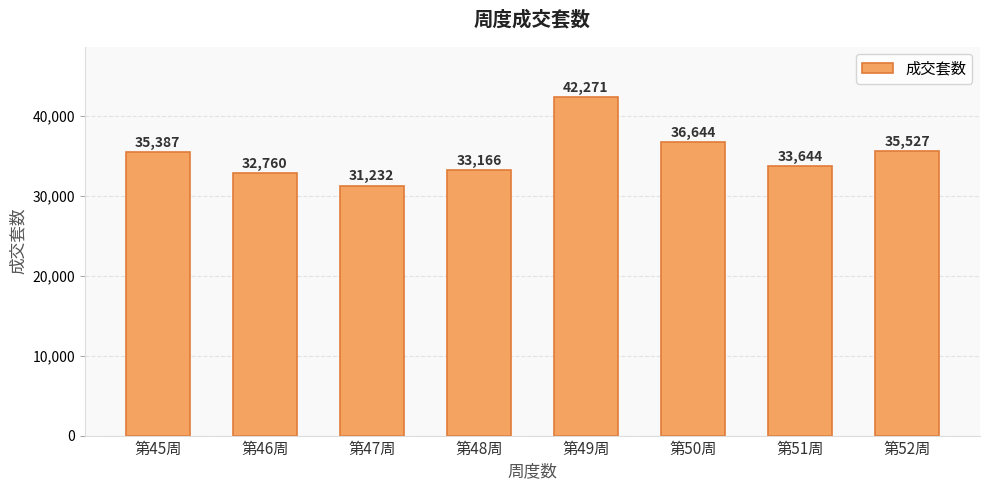

What is the average value?

35079